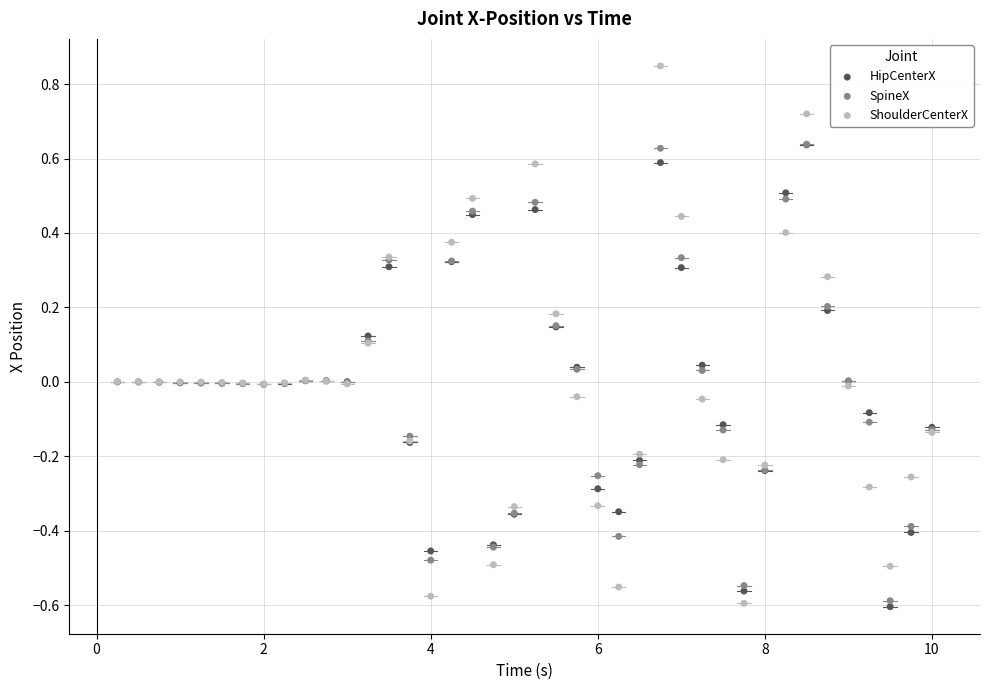

What are all the series names shown in the legend?

HipCenterX, SpineX, ShoulderCenterX